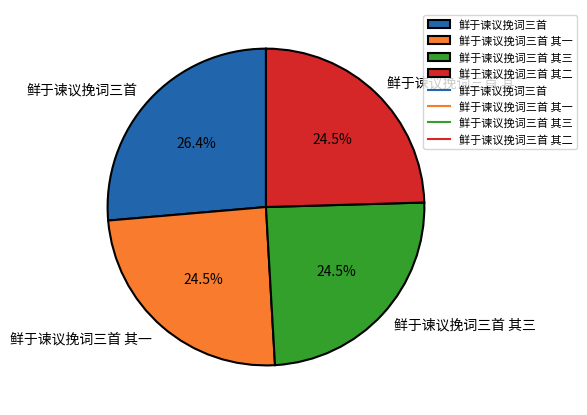

Combined, do 鲜于谏议挽词三首 其三 and 鲜于谏议挽词三首 account for over 50%?

Yes